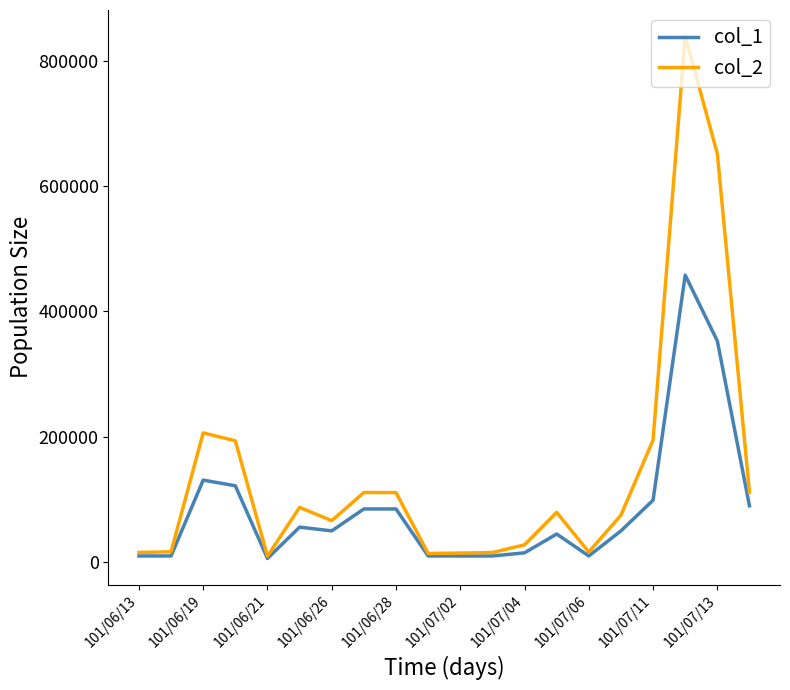

Count the number of data series in this chart.

2